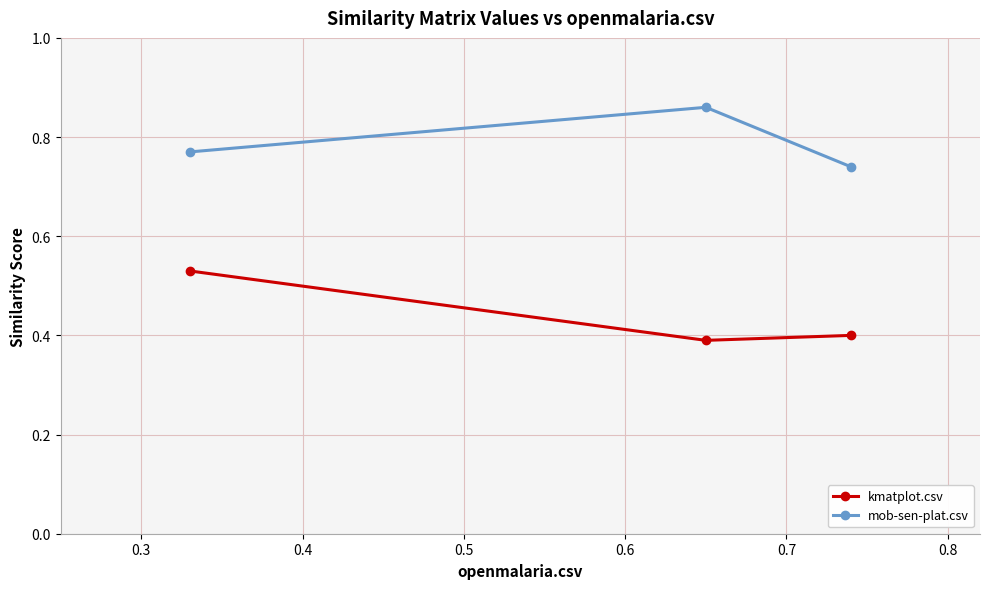

List the series in order of their peak value, highest first.

mob-sen-plat.csv, kmatplot.csv